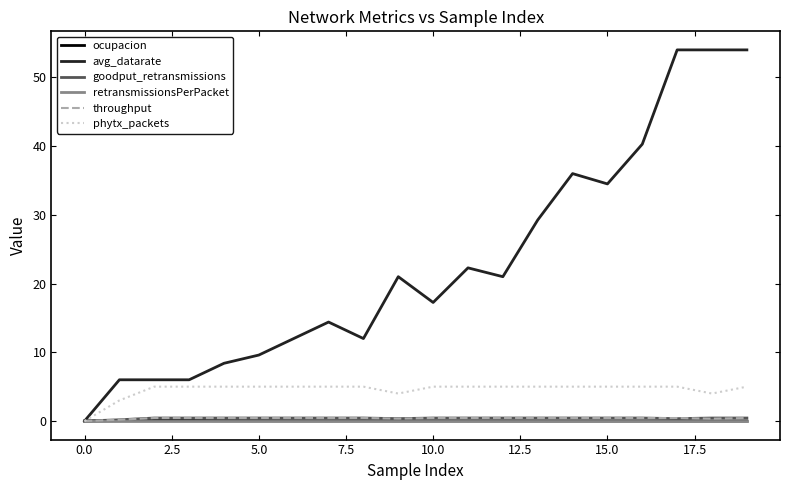

Which series has the widest spread of values?

avg_datarate